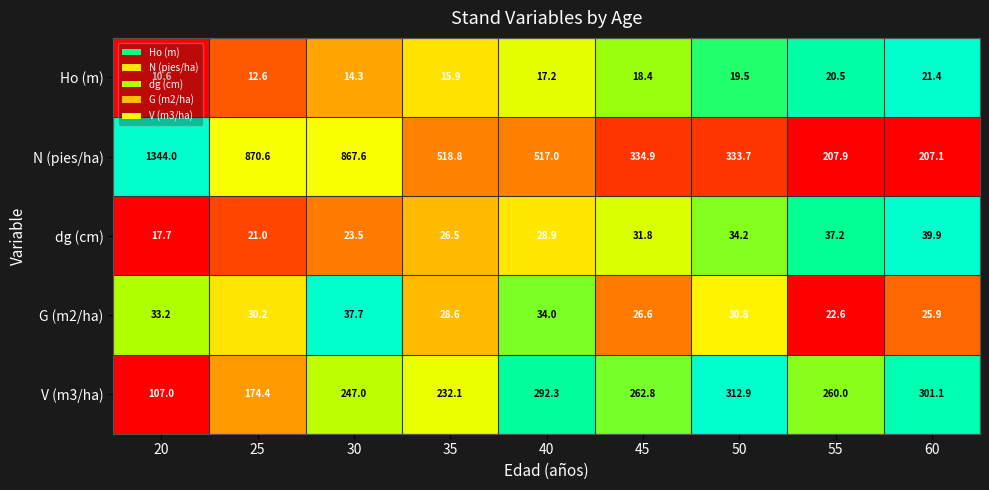

What is the difference between the second highest and second lowest values in the dg (cm) series?

16.2